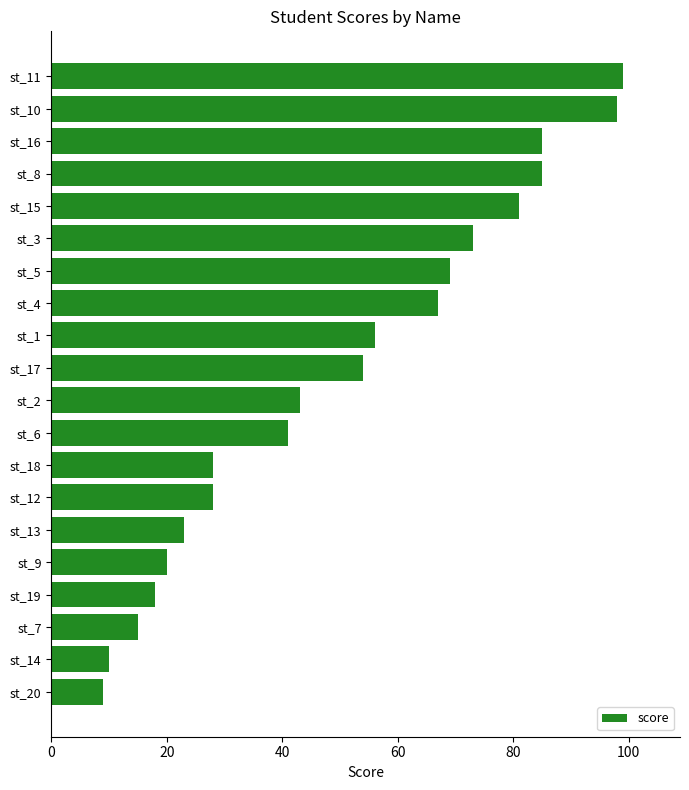

What is the smallest value displayed?

9